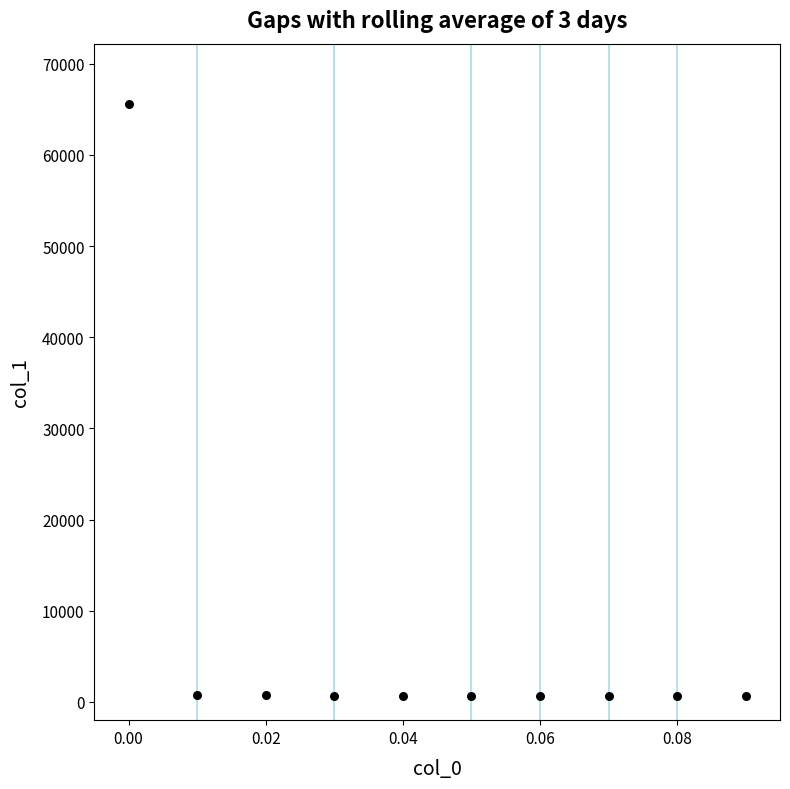

What is the average Y value?

7195.3